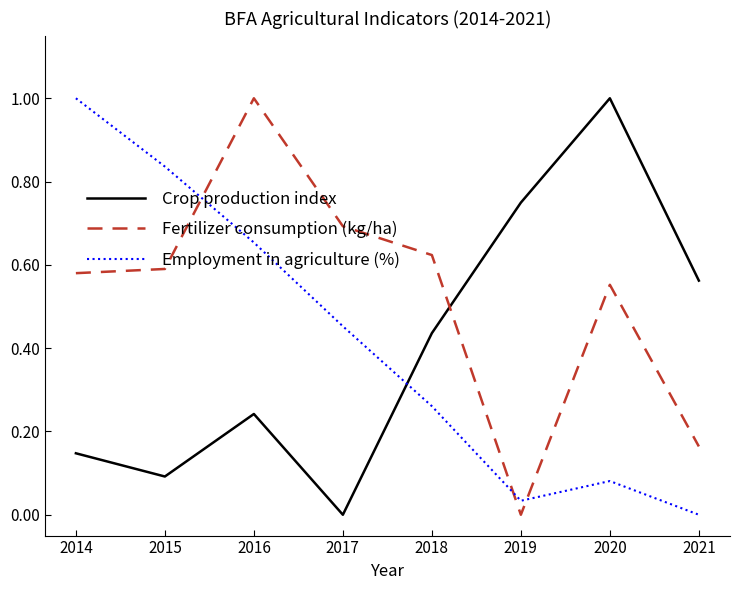

Where do Fertilizer consumption (kg/ha) and Crop production index first cross each other?

2018 and 2019